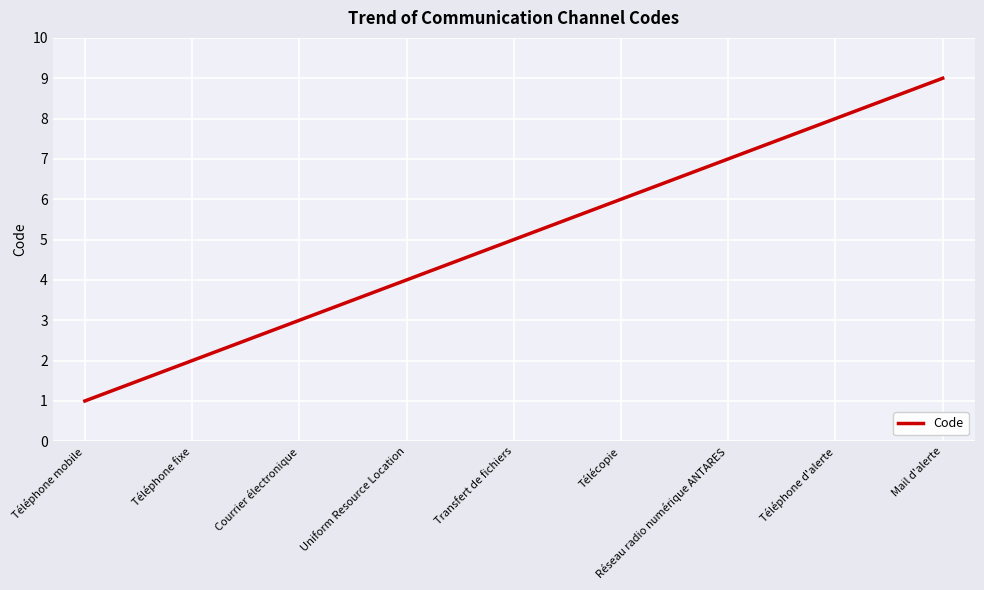

Where is the data nearest to the value 5?

Transfert de fichiers